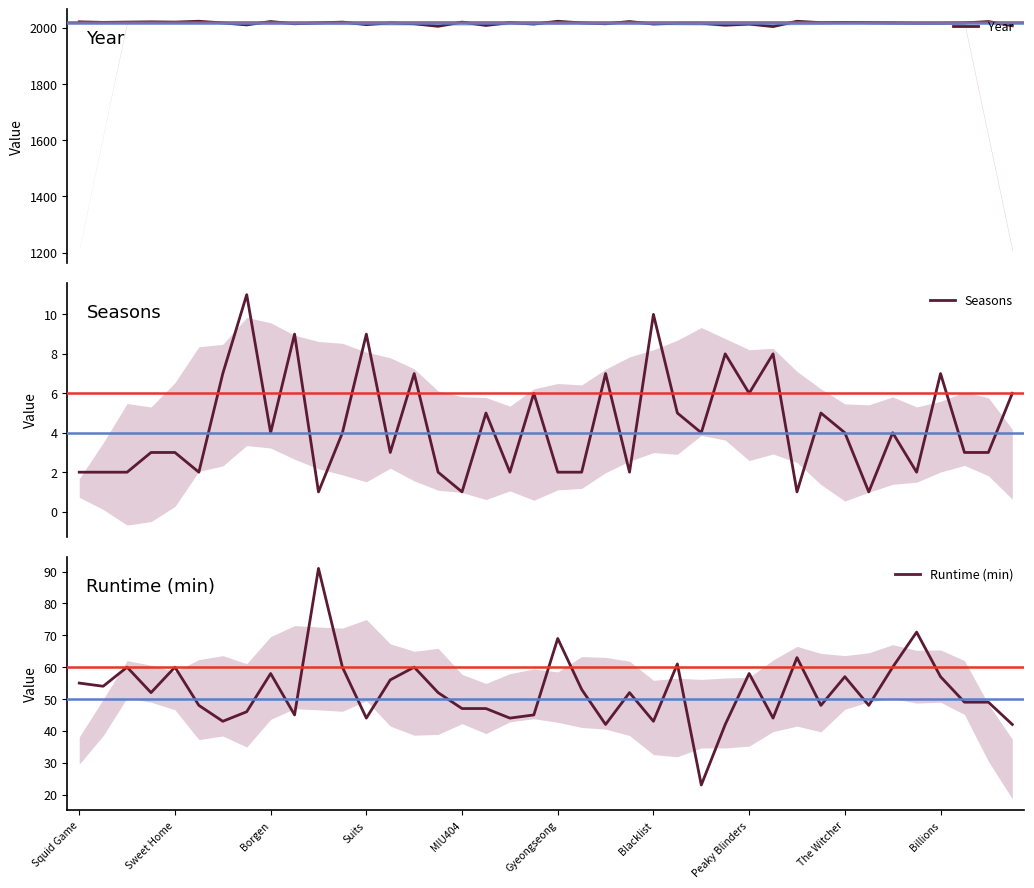

What is the lowest value of the Year series?

2004